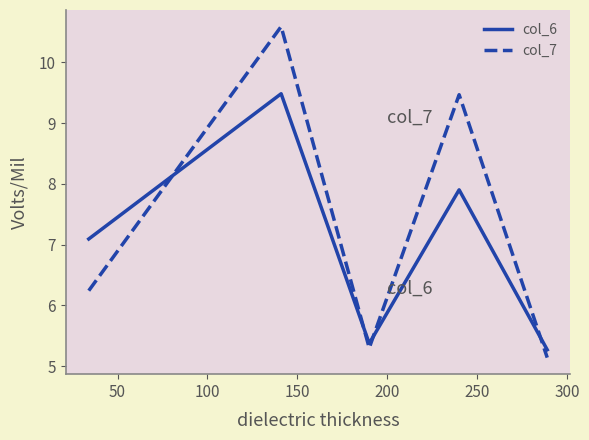

List the series in order of their overall mean, lowest first.

col_6, col_7